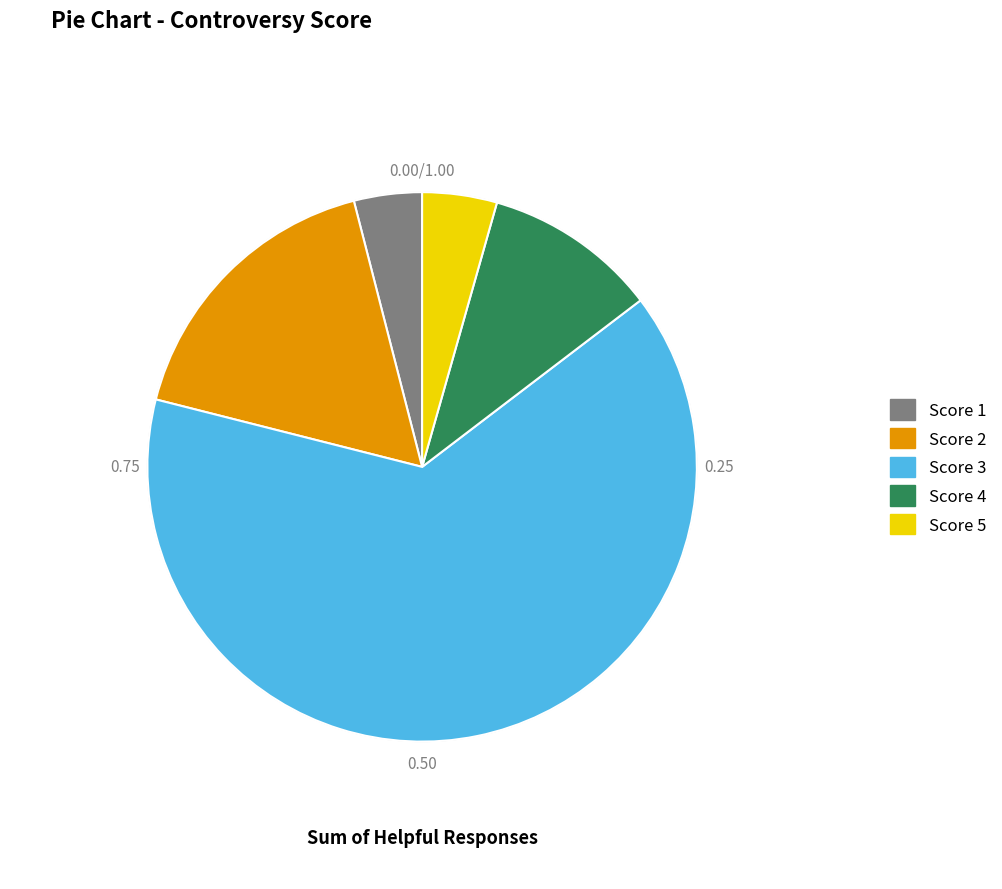

Approximately how many times larger is the value at Score 4 compared to Score 2?

0.6